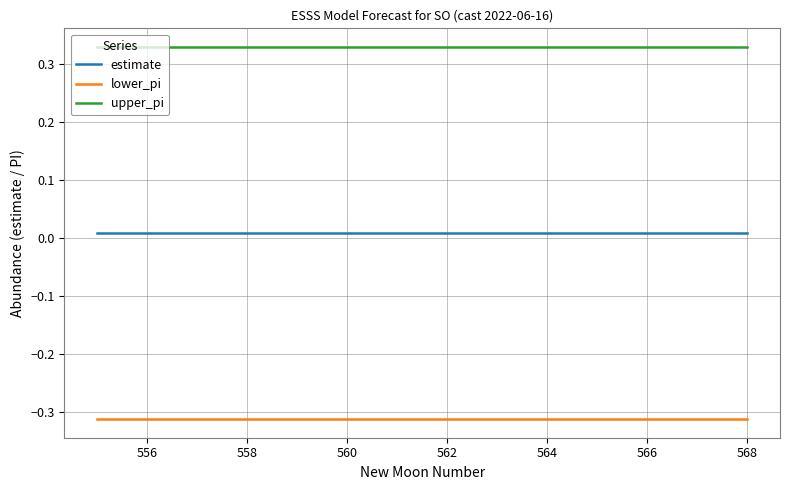

True or false: upper_pi and lower_pi intersect in this chart.

False